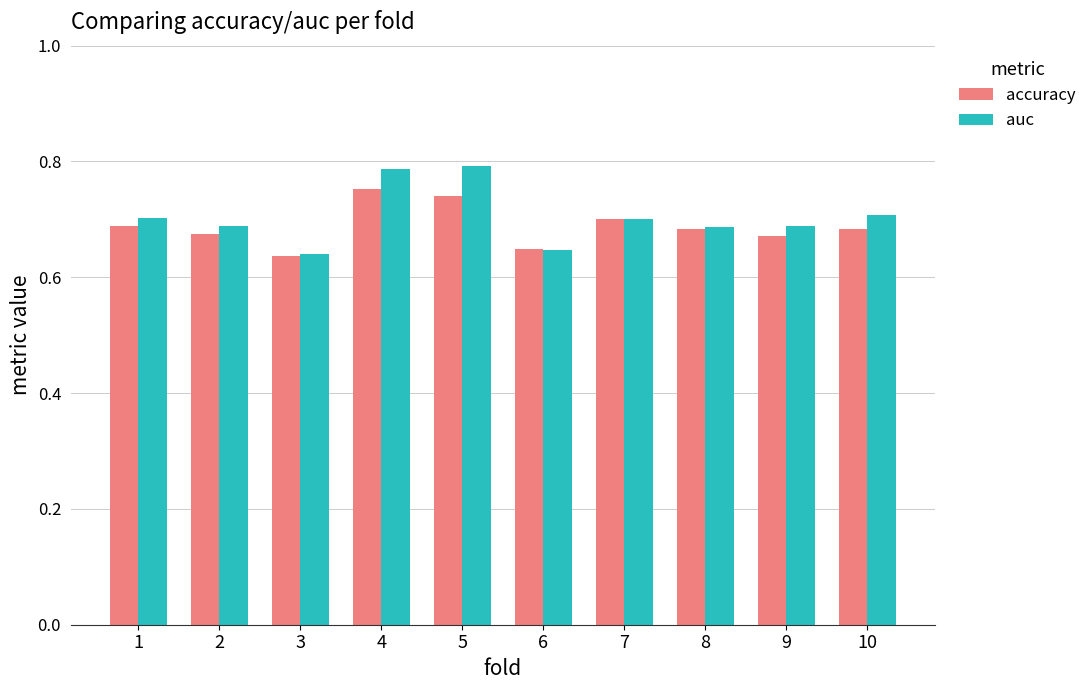

How many accuracy values are between 0 and 1?

10